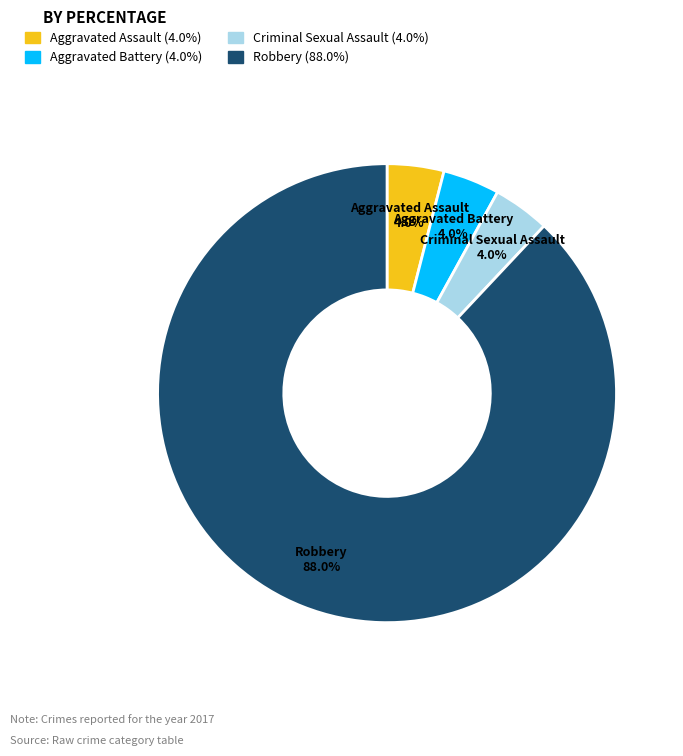

Which slice represents more than half of the pie?

Robbery